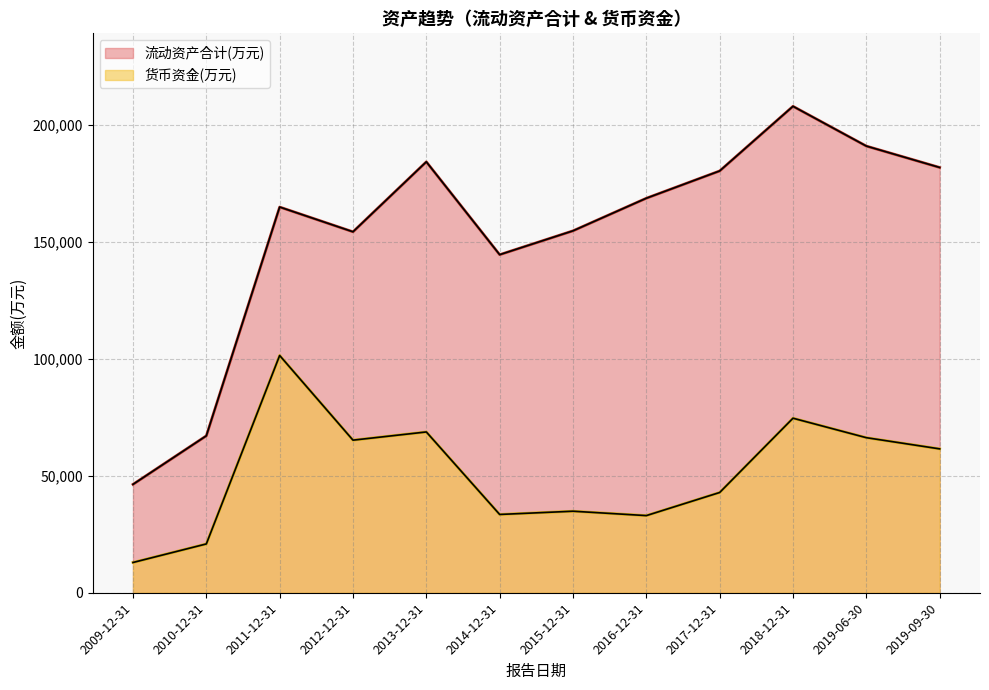

What is the spread (max minus min) of values at 2015-12-31?

119864